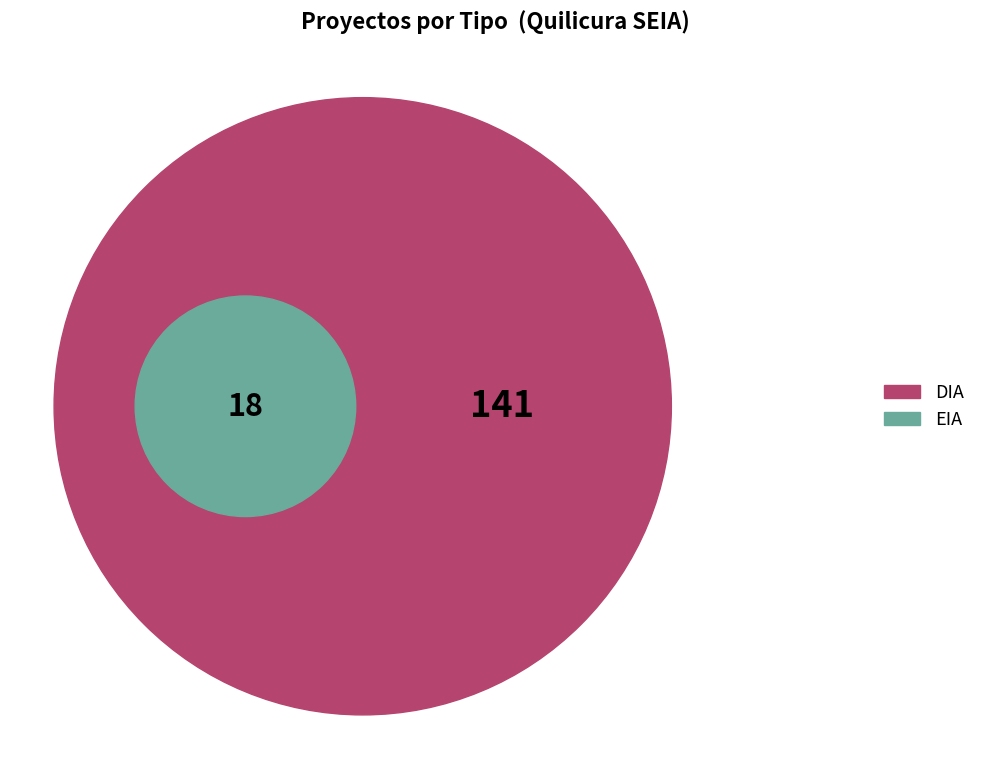

Approximately how many times larger is the value at EIA compared to DIA?

0.1